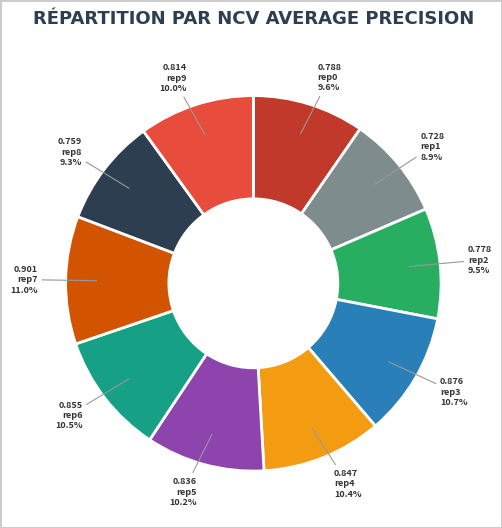

Is there a majority slice in this chart?

No